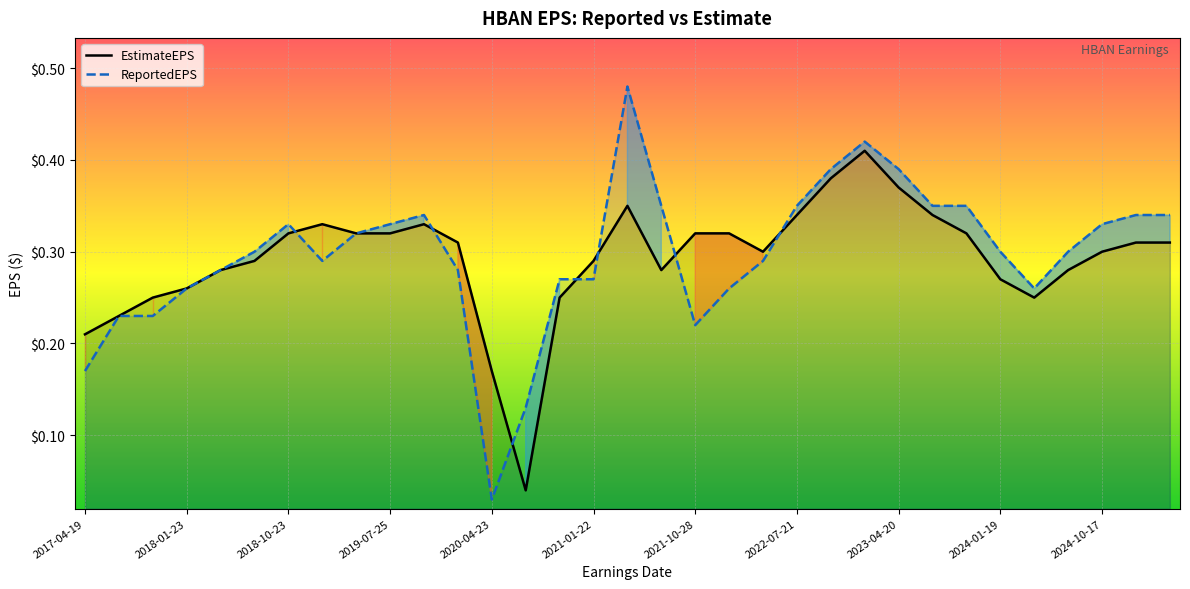

List the series in order of their peak value, lowest first.

EstimateEPS, ReportedEPS